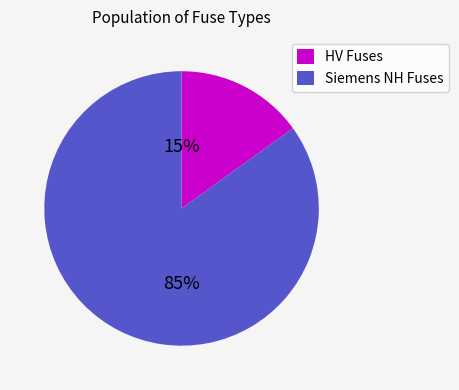

Which has a higher value, Siemens NH Fuses or HV Fuses?

Siemens NH Fuses